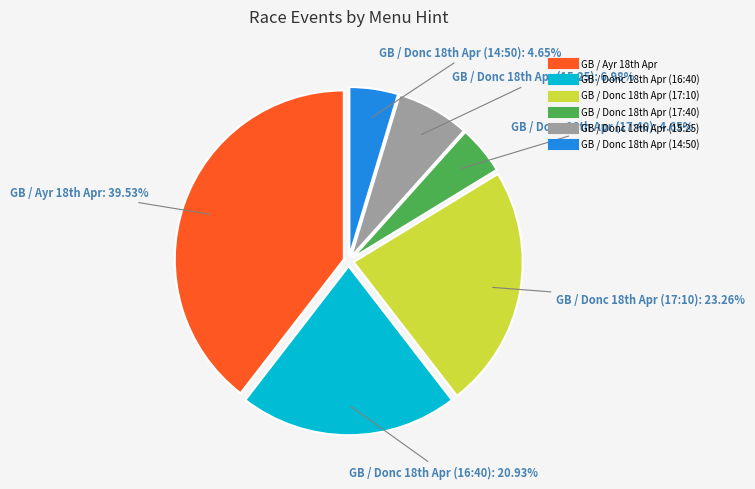

Which category has the biggest portion of the pie?

GB / Ayr 18th Apr